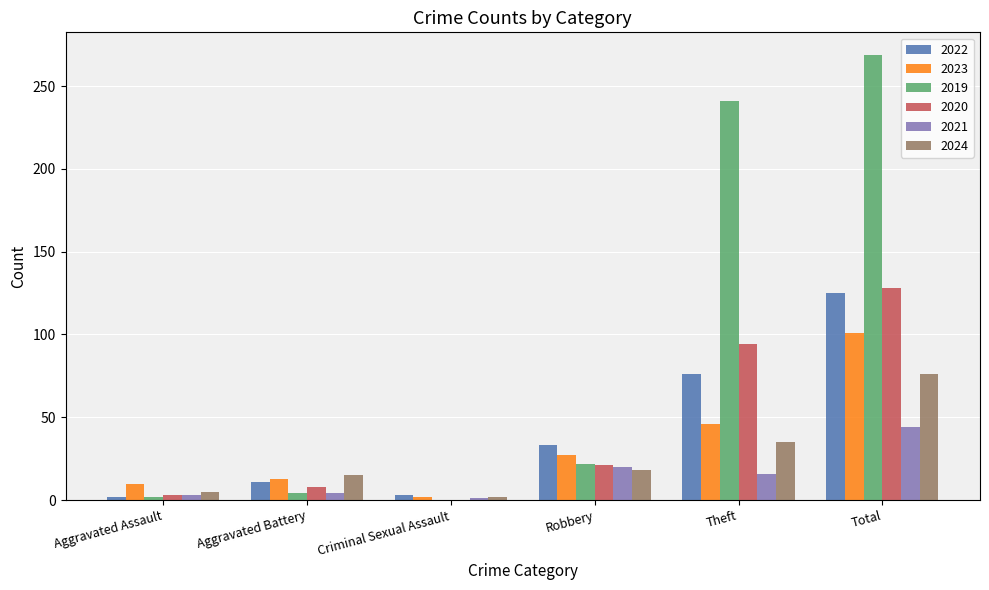

Which series has the largest total across all categories?

2019